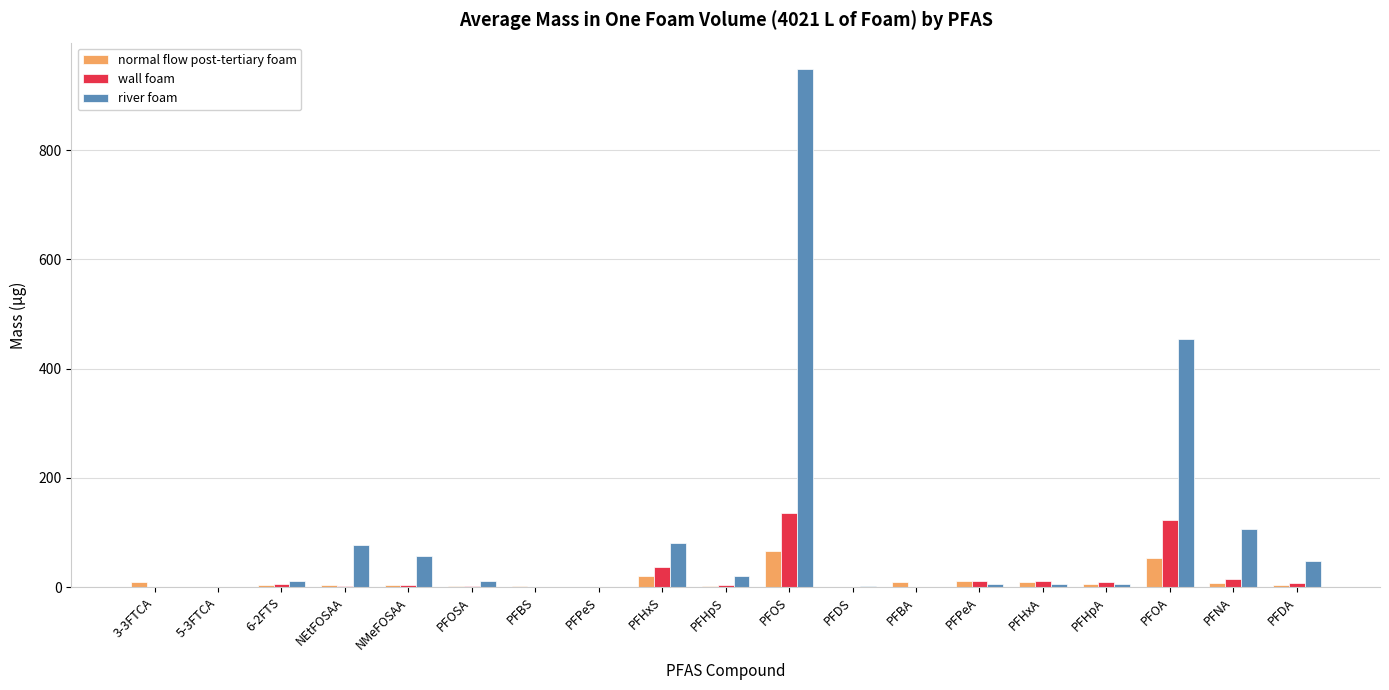

Which series has the largest total across all categories?

river foam